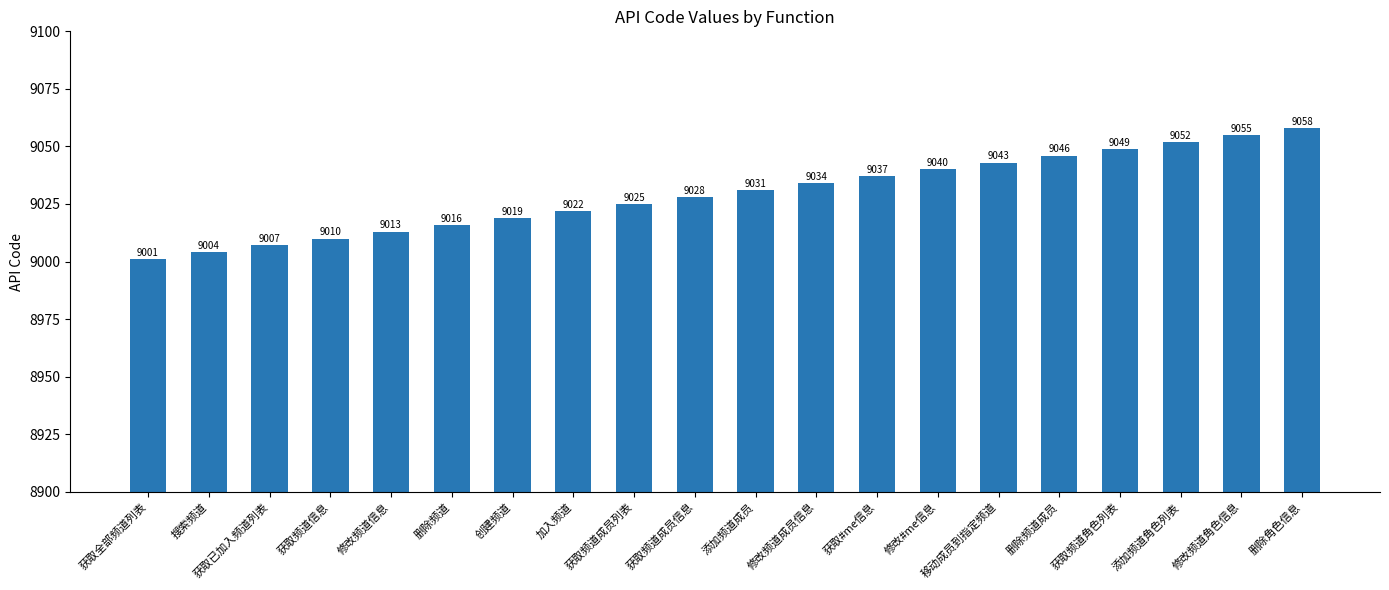

Rank the categories by value from lowest to highest.

获取全部频道列表, 搜索频道, 获取已加入频道列表, 获取频道信息, 修改频道信息, 删除频道, 创建频道, 加入频道, 获取频道成员列表, 获取频道成员信息, 添加频道成员, 修改频道成员信息, 获取#me信息, 修改#me信息, 移动成员到指定频道, 删除频道成员, 获取频道角色列表, 添加频道角色列表, 修改频道角色信息, 删除角色信息